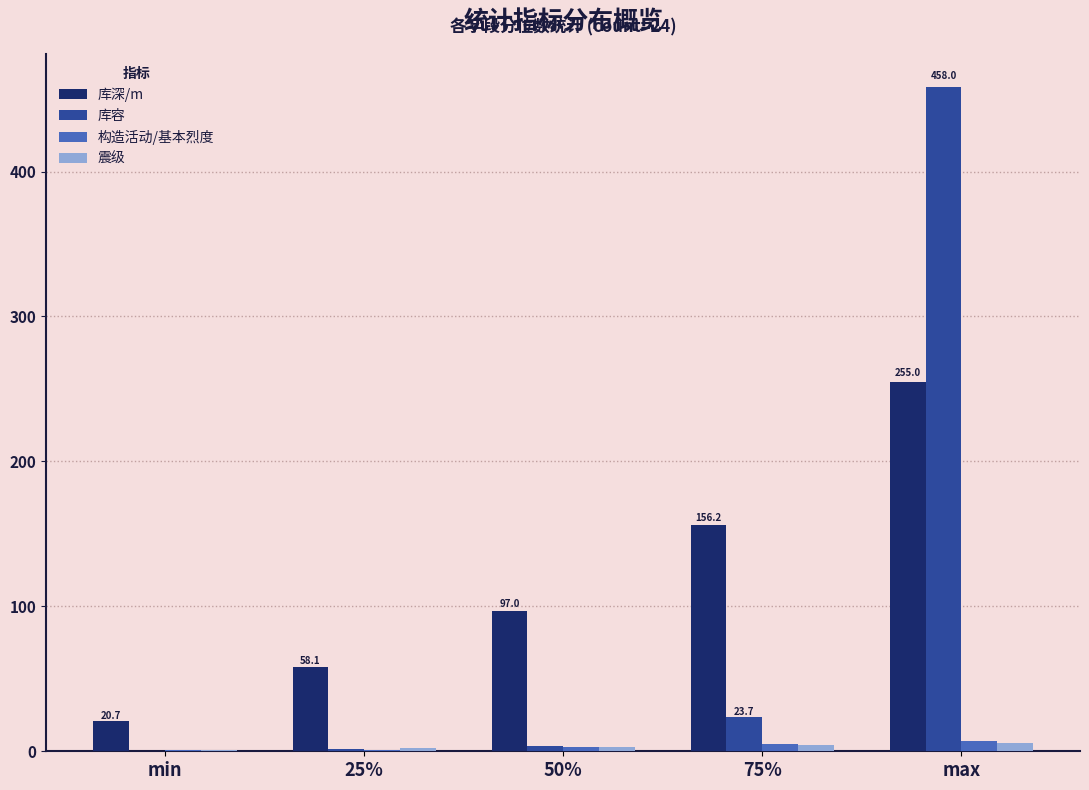

Is it true that 构造活动/基本烈度 equals 4.8 at 75%?

True